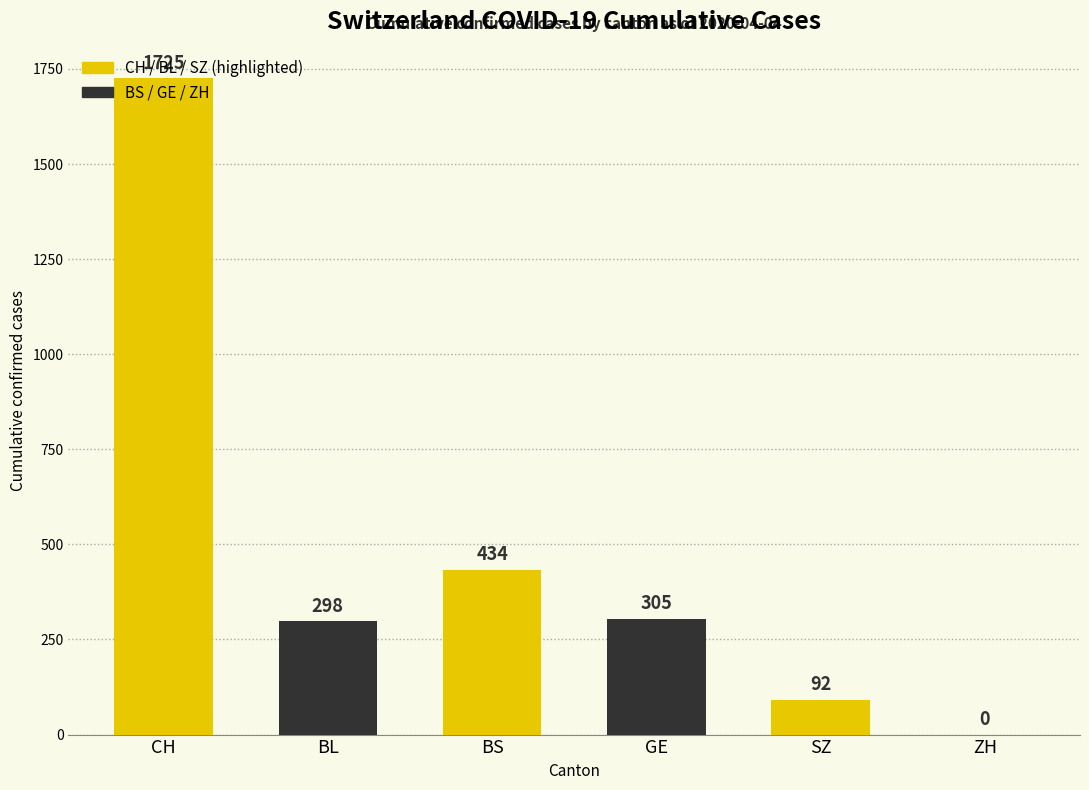

Where does the data first go above 305?

CH